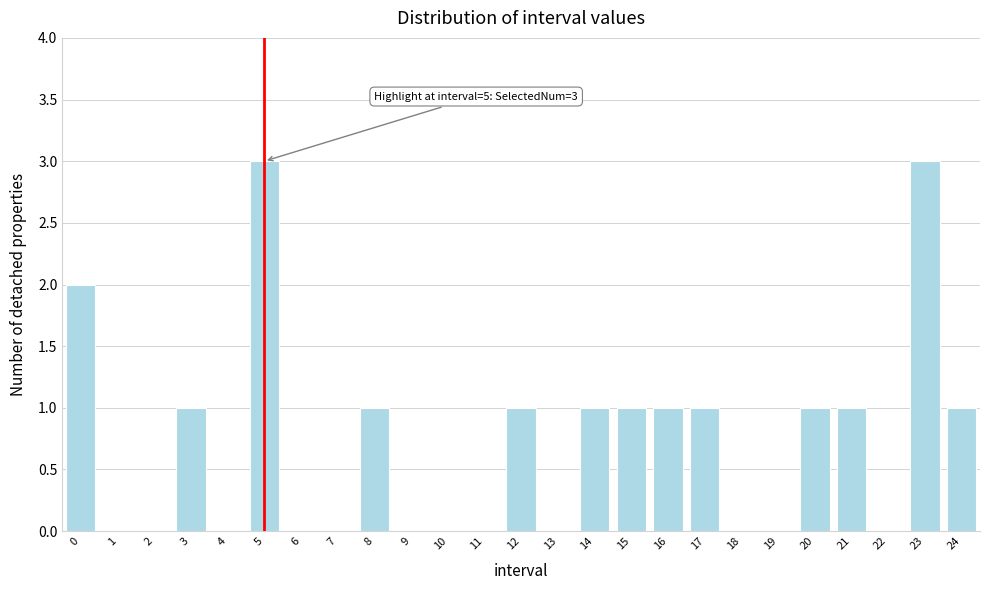

Reading left to right, what are all the values shown in this chart?

0=2	1=0	2=0	3=1	4=0	5=3	6=0	7=0	8=1	9=0	10=0	11=0	12=1	13=0	14=1	15=1	16=1	17=1	18=0	19=0	20=1	21=1	22=0	23=3	24=1